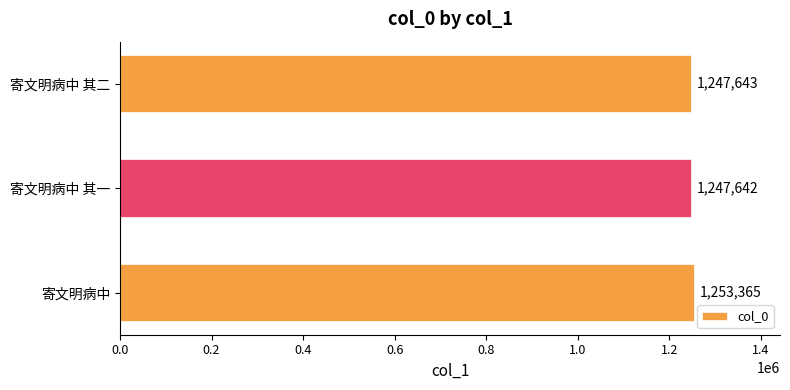

Reading top to bottom, what are all the values shown in this chart?

寄文明病中 其二=1247643	寄文明病中 其一=1247642	寄文明病中=1253365